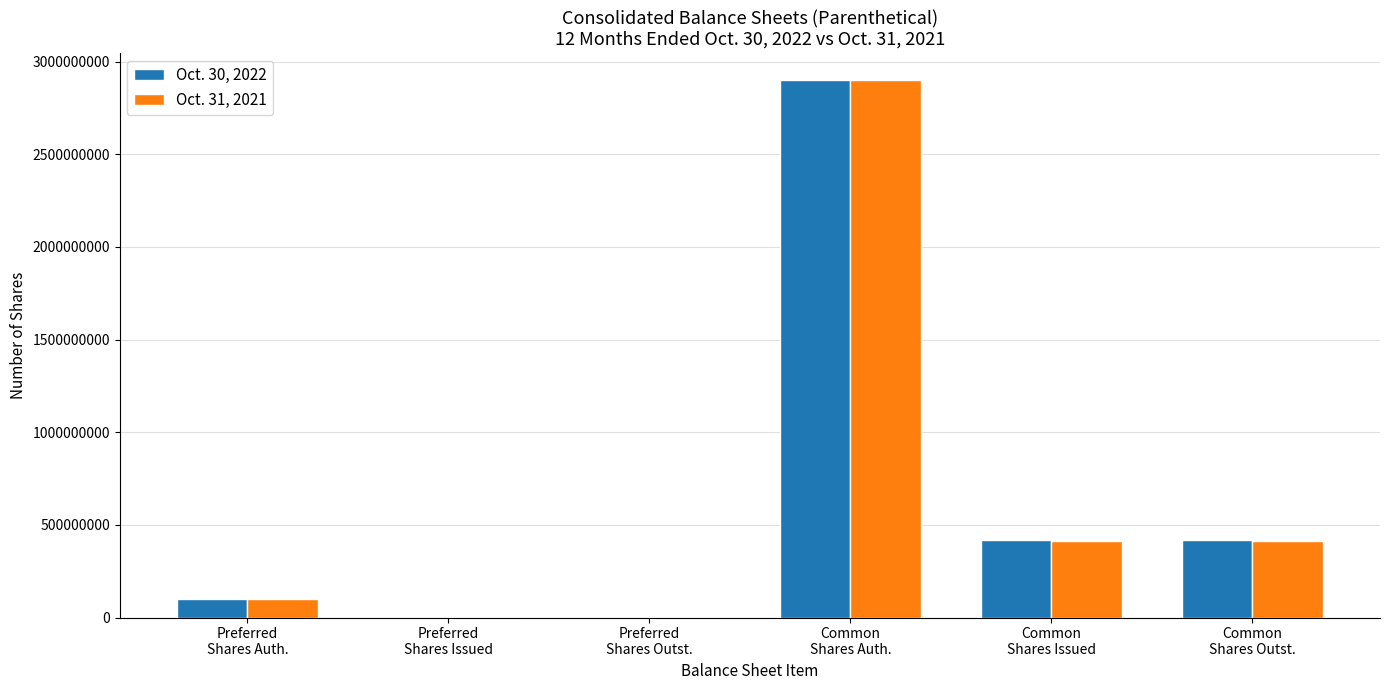

Are the bars grouped side by side (vs. stacked)?

Yes